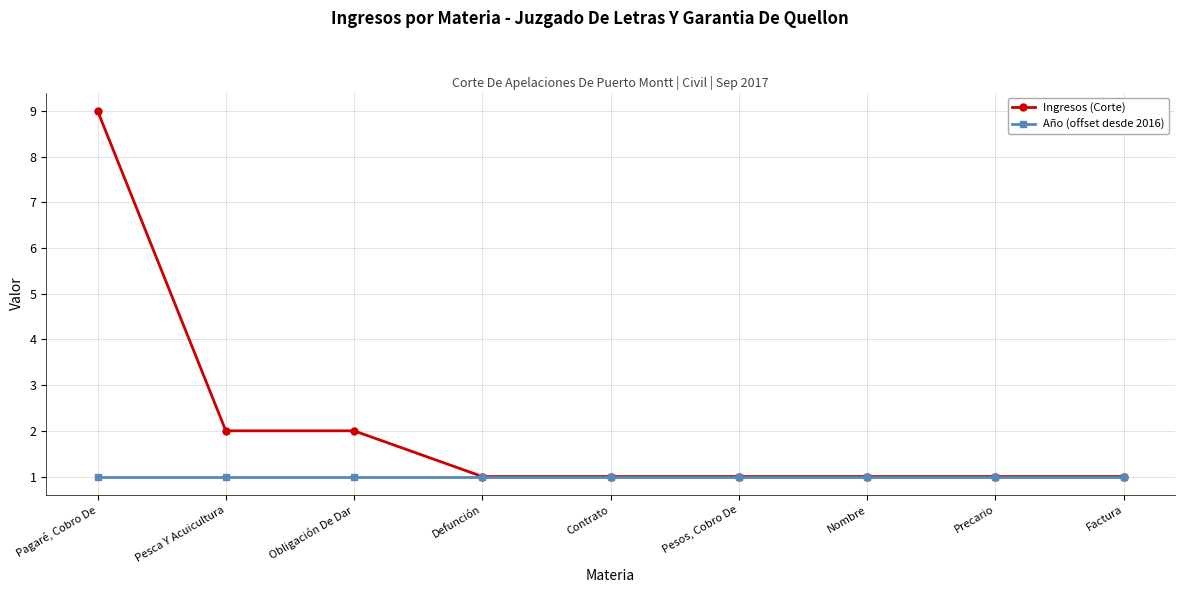

The Año (offset desde 2016) series shows 2 at Pagaré, Cobro De. True or false?

False